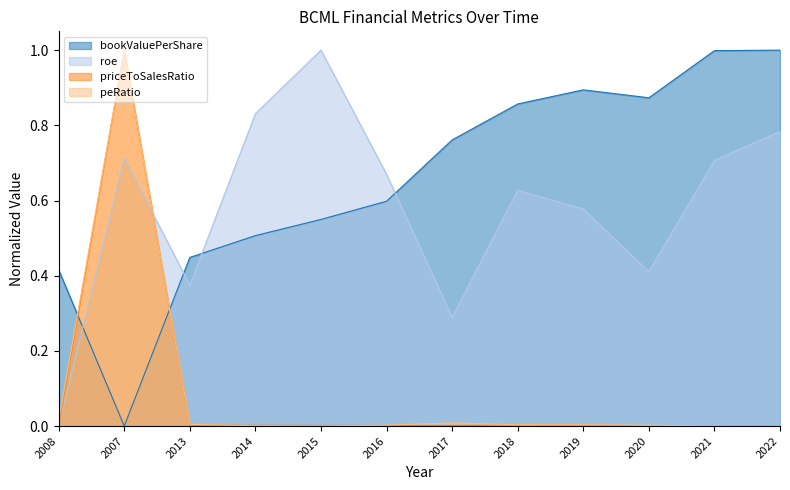

How many lines are shown in the chart?

4